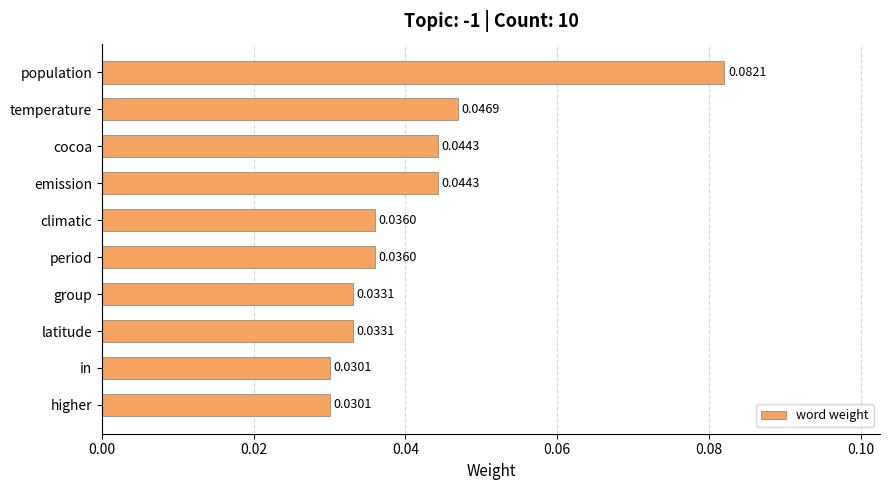

What is the label of the 3rd bar from the top?

cocoa